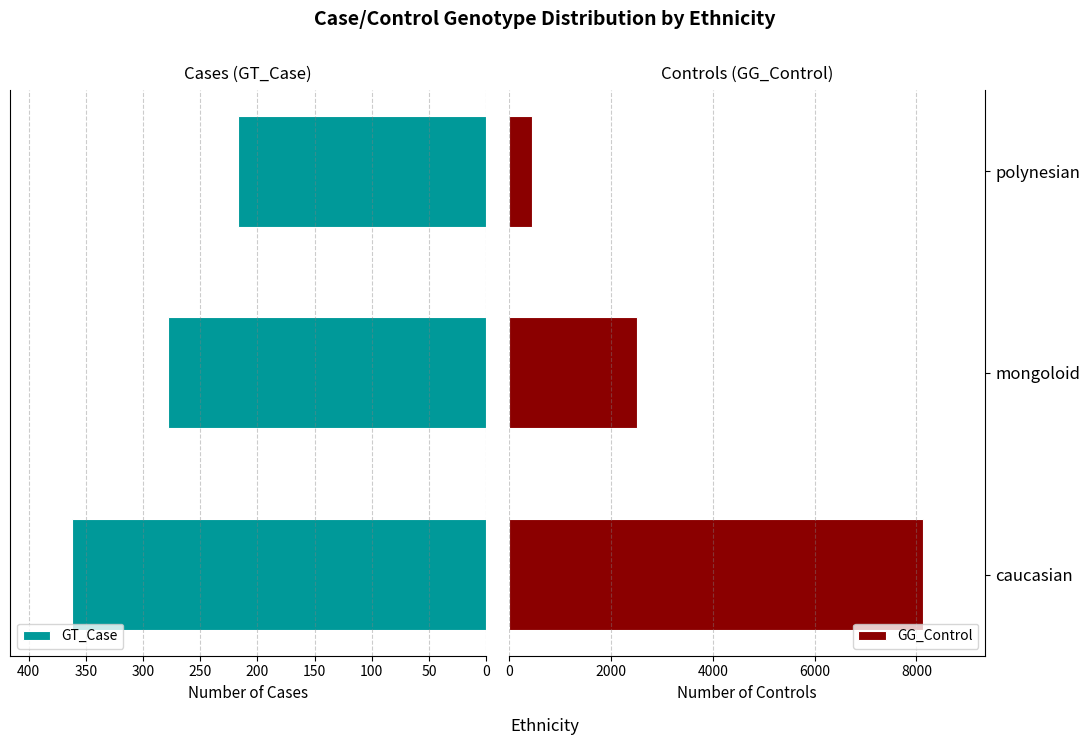

List the labels in order of GG_Control value, largest first.

caucasian, mongoloid, polynesian